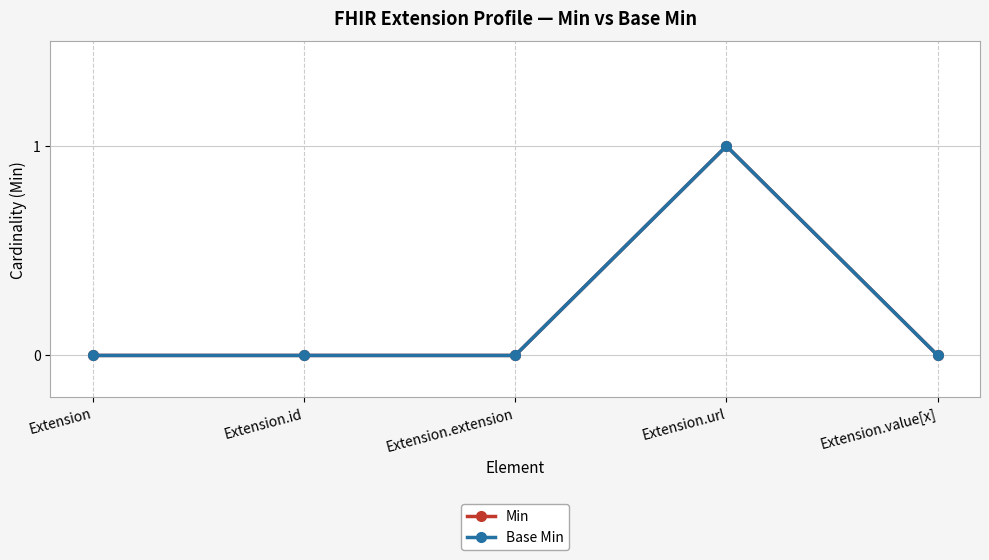

Is this an area chart (filled region under the line)?

No